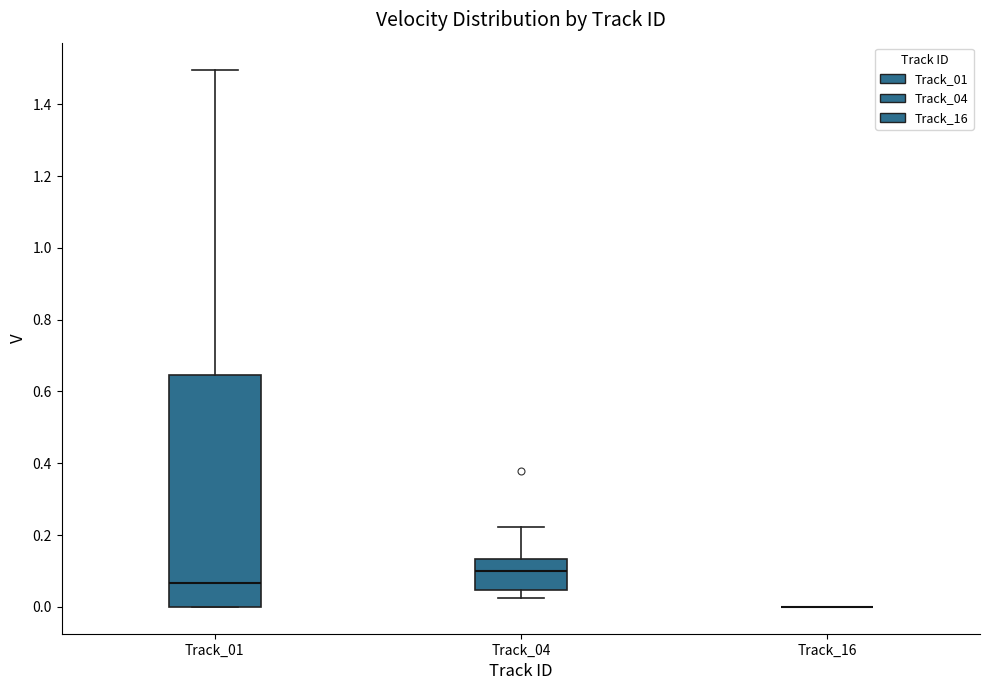

Reading left to right, transcribe this box plot: for each box, give where its median line is, the range the box spans, and where its two whiskers end, as read against the y-axis. The values are not printed on the chart, so give them approximately, as read against the axis.

Track_01: median 0.06, box 0.00 to 0.64, whiskers 0.00 to 1.50
Track_04: median 0.10, box 0.04 to 0.14, whiskers 0.02 to 0.22
Track_16: box collapsed to a line at 0.00, whiskers 0.00 to 0.00